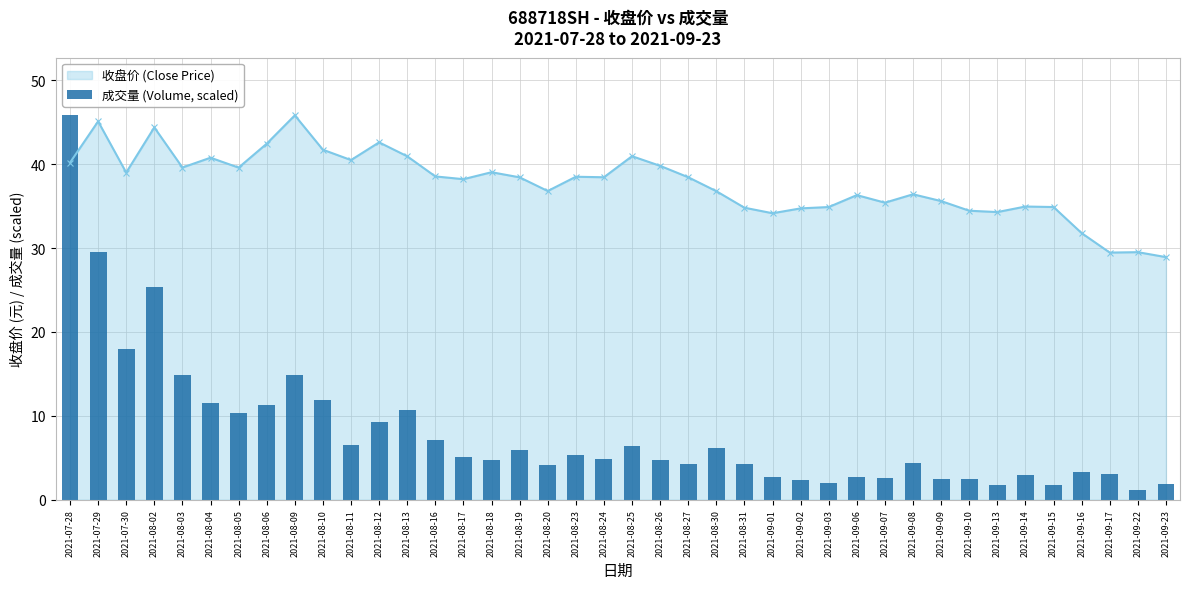

What is the lowest value of the 收盘价 (Close Price) series?

28.9